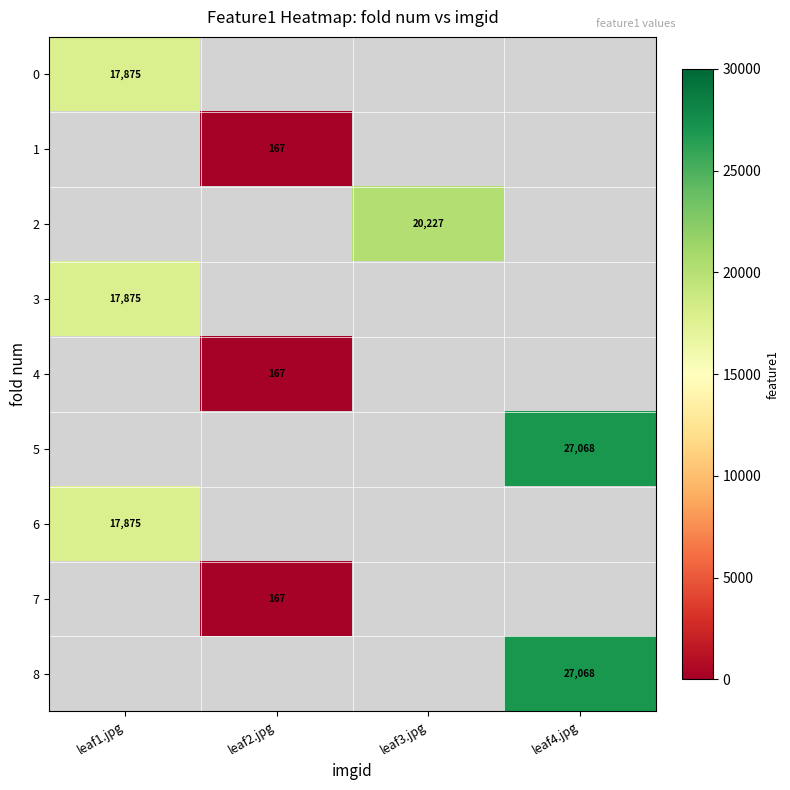

Is it true that 2 equals 20227 at leaf3.jpg?

True